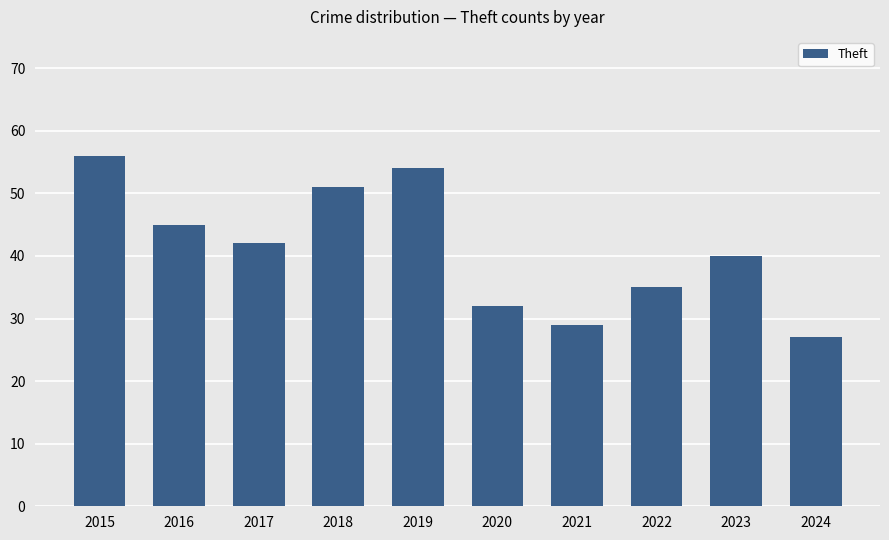

Where does the data first go above 42?

2015